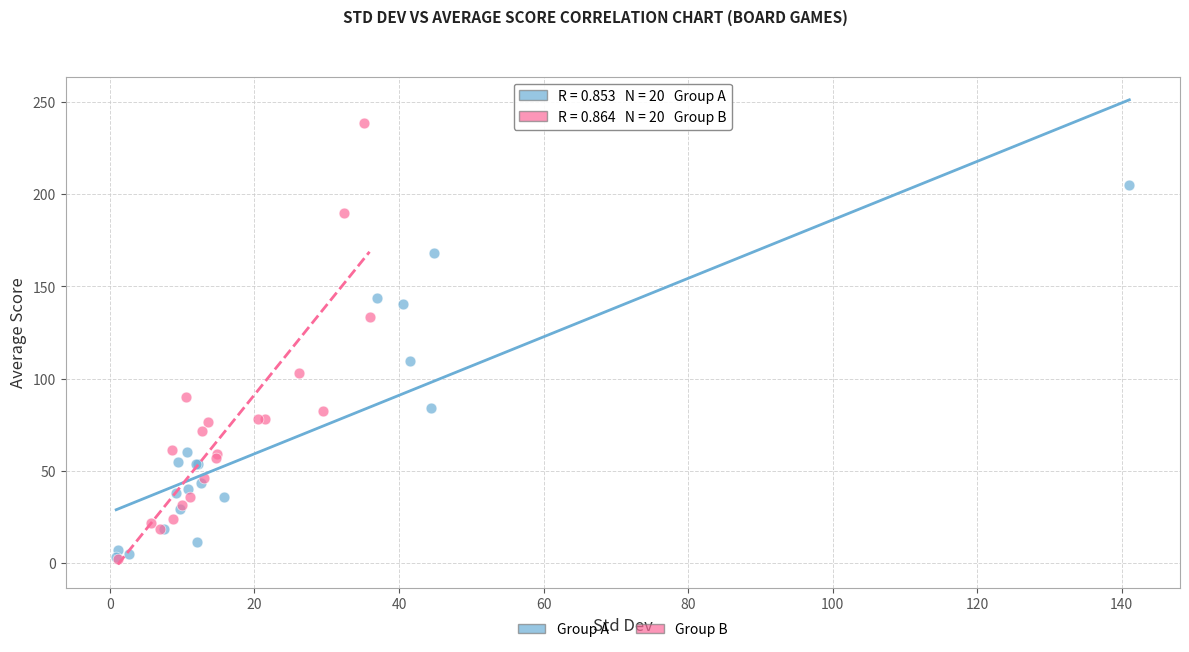

What are all the series names shown in the legend?

Group A, Group B